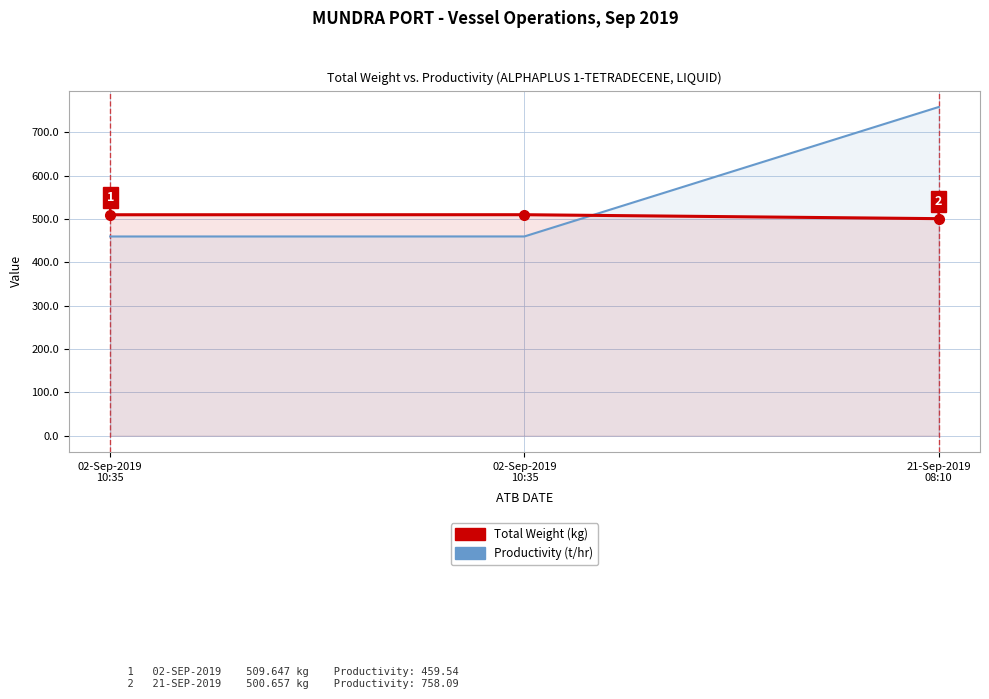

Is the value of Total Weight at 02-Sep-2019
10:35 greater than the value of Productivity at 02-Sep-2019
10:35?

Yes